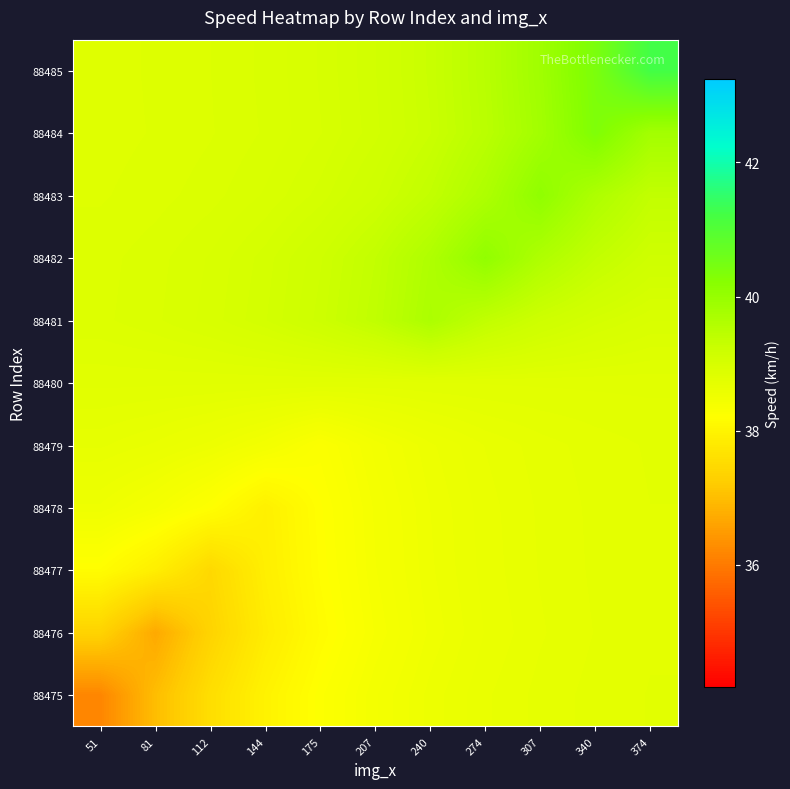

Reading left to right, extract all data points from this chart.

88475: 51=36.2	81=37.0	112=37.6	144=38.0	175=38.2	207=38.4	240=38.5	274=38.6	307=38.7	340=38.7	374=38.7
88476: 51=37.4	81=36.7	112=37.4	144=37.8	175=38.1	207=38.4	240=38.5	274=38.6	307=38.7	340=38.7	374=38.7
88477: 51=38.2	81=37.9	112=37.5	144=37.9	175=38.2	207=38.4	240=38.5	274=38.6	307=38.7	340=38.7	374=38.7
88478: 51=38.5	81=38.4	112=38.2	144=37.9	175=38.2	207=38.4	240=38.5	274=38.6	307=38.7	340=38.7	374=38.7
88479: 51=38.7	81=38.6	112=38.6	144=38.4	175=38.3	207=38.4	240=38.6	274=38.6	307=38.7	340=38.7	374=38.8
88480: 51=38.8	81=38.8	112=38.8	144=38.8	175=38.8	207=38.8	240=38.8	274=38.8	307=38.8	340=38.8	374=38.8
88481: 51=38.9	81=38.9	112=39.0	144=39.1	175=39.2	207=39.4	240=39.7	274=39.4	307=39.2	340=39.0	374=39.0
88482: 51=38.9	81=38.9	112=39.0	144=39.0	175=39.2	207=39.3	240=39.6	274=40.1	307=39.6	340=39.4	374=39.2
88483: 51=38.8	81=38.9	112=38.9	144=39.0	175=39.0	207=39.2	240=39.4	274=39.7	307=40.1	340=39.7	374=39.4
88484: 51=38.8	81=38.9	112=38.9	144=38.9	175=39.0	207=39.1	240=39.2	274=39.5	307=39.8	340=40.3	374=39.8
88485: 51=38.8	81=38.9	112=38.9	144=38.9	175=39.0	207=39.1	240=39.3	274=39.5	307=39.9	340=40.4	374=41.2